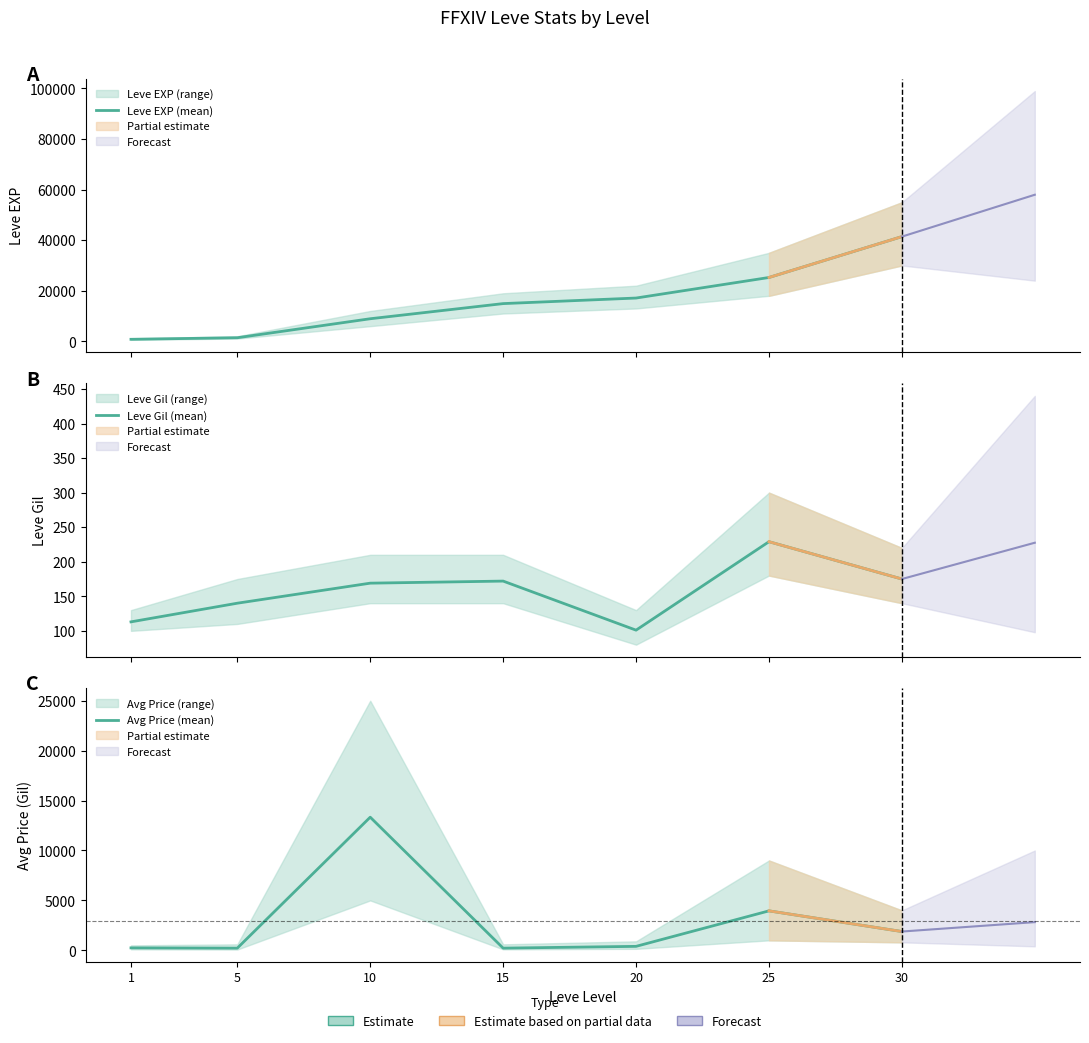

Reading left to right, list all the values displayed in this chart.

Leve EXP (mean): 1=800	5=1420	10=8930	15=14920	20=17120	25=25250	30=41410
Leve Gil (mean): 1=113	5=140	10=169	15=172	20=101	25=229	30=175
Avg Price (mean): 1=246	5=219	10=13336	15=220	20=398	25=3953	30=1883